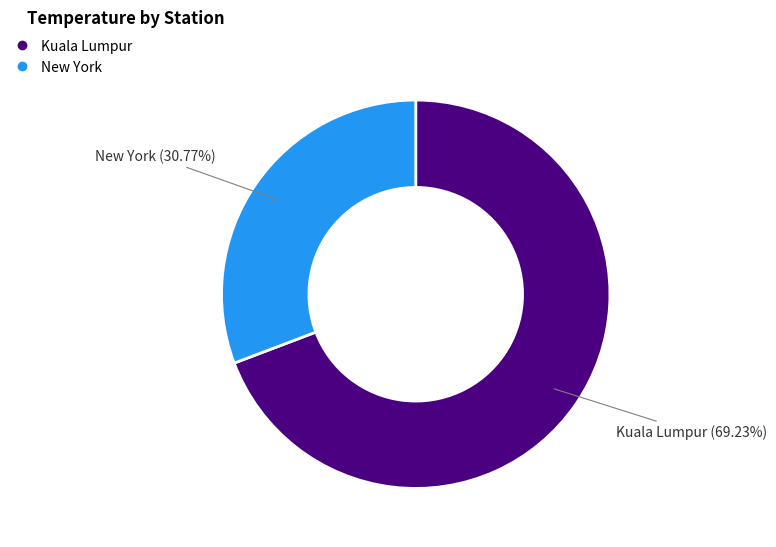

Which slice represents more than half of the pie?

Kuala Lumpur